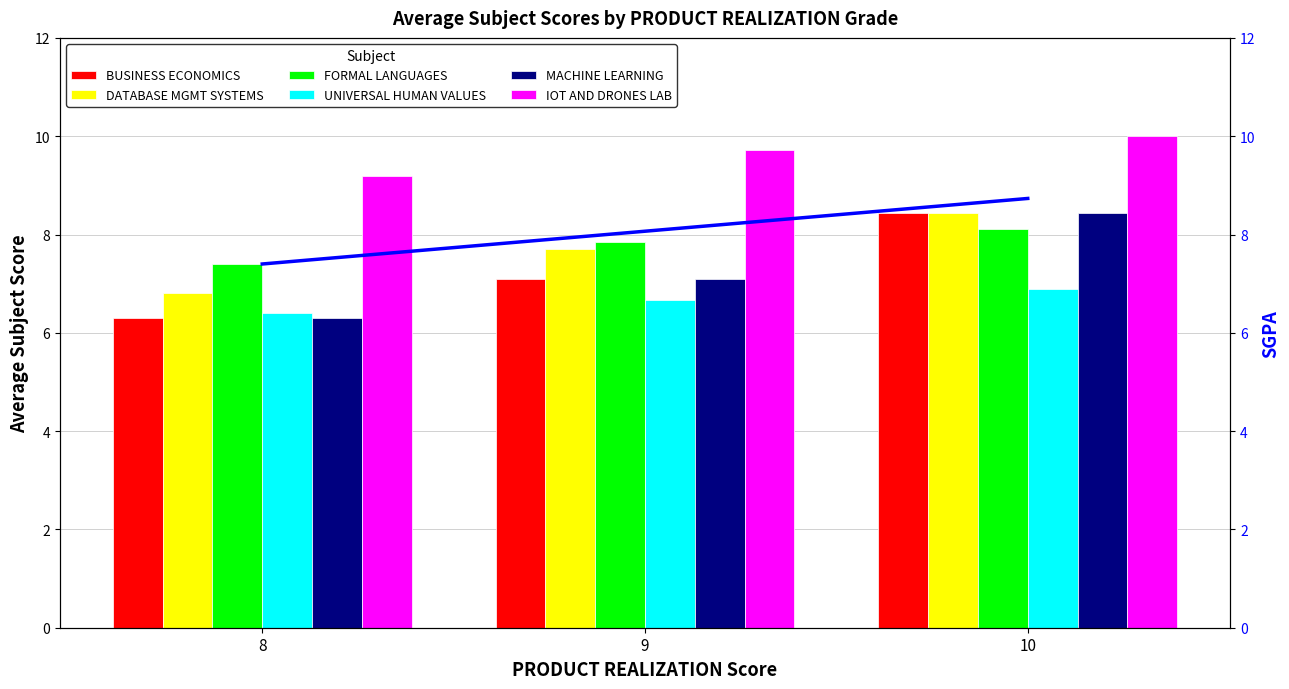

At 10, list the series in order from largest to smallest.

BUSINESS ECONOMICS AND FINANCIAL ANALYSIS, FORMAL LANGUAGES AND AUTOMATA THEORY, UNIVERSAL HUMAN VALUES 2, MACHINE LEARNING, DATABASE MANAGEMENT SYSTEMS